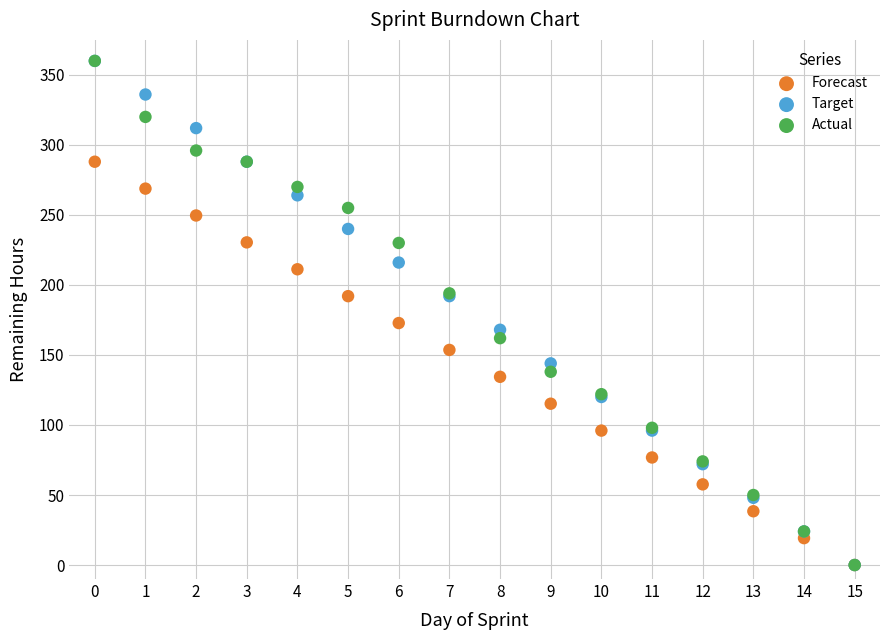

In the Actual series, what Y value is closest to 180?

194.0